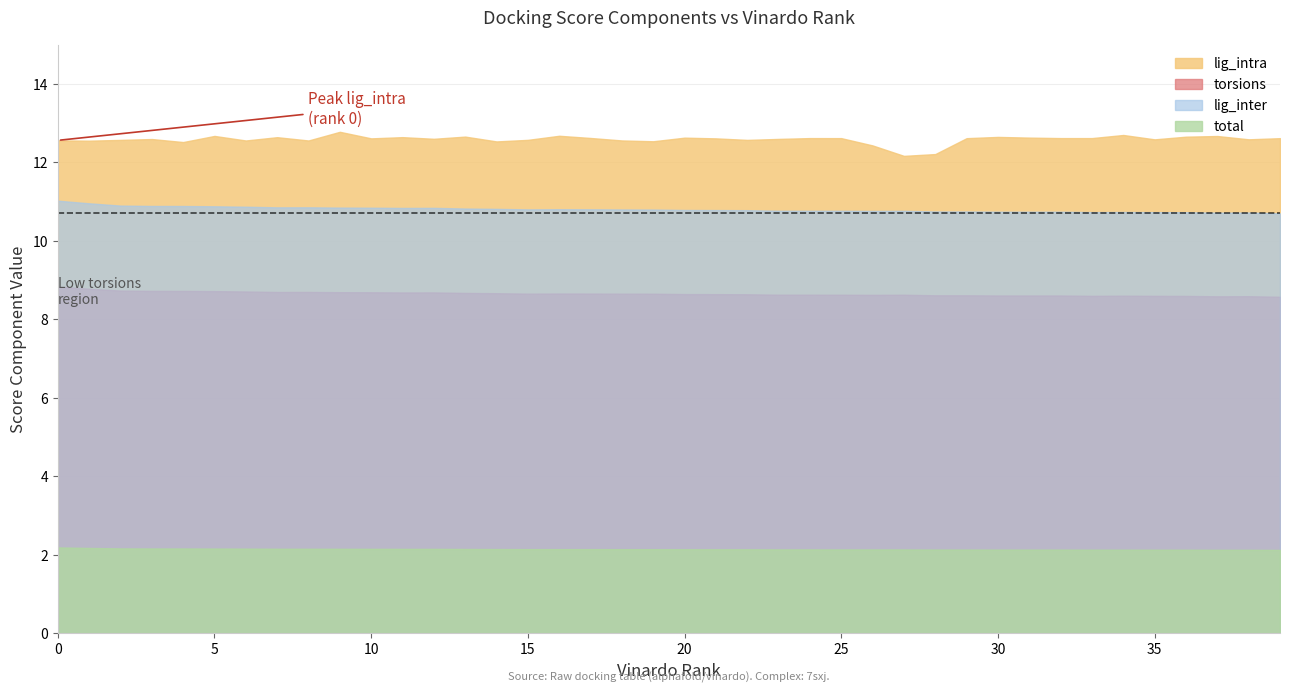

How many lines are shown in the chart?

4